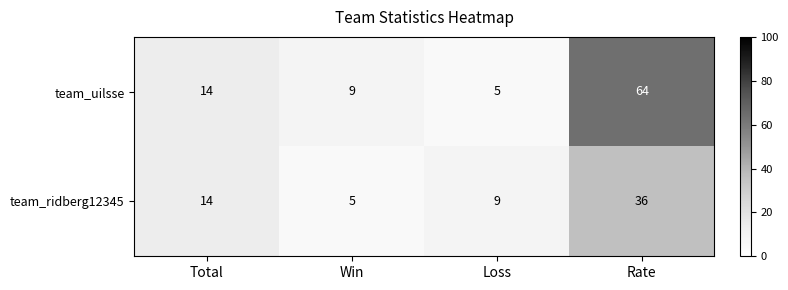

At Win, list the series in order from largest to smallest.

team_uilsse, team_ridberg12345